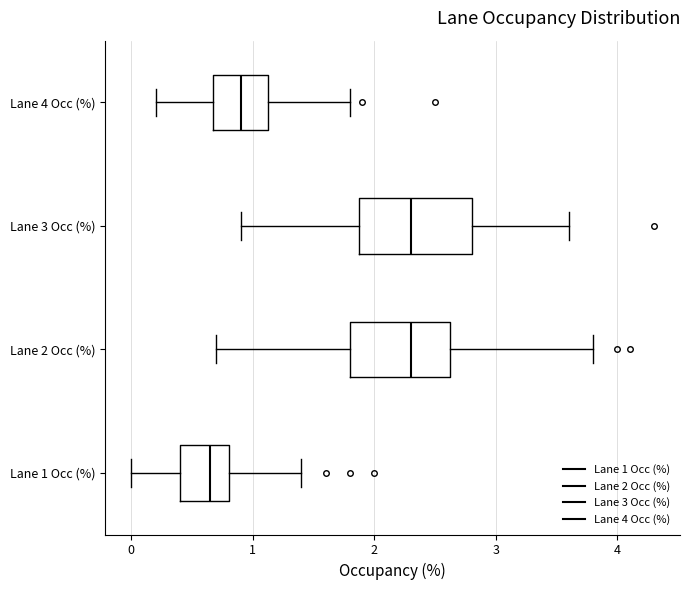

Reading bottom to top, read every box against the x-axis: the position of its median line, the range the box covers, and the ends of its whiskers. The values are not printed on the chart, so give them approximately, as read against the axis.

Lane 1 Occ (%): median 0.7, box 0.4 to 0.8, whiskers 0.0 to 1.4
Lane 2 Occ (%): median 2.3, box 1.8 to 2.6, whiskers 0.7 to 3.8
Lane 3 Occ (%): median 2.3, box 1.9 to 2.8, whiskers 0.9 to 3.6
Lane 4 Occ (%): median 0.9, box 0.7 to 1.1, whiskers 0.2 to 1.8